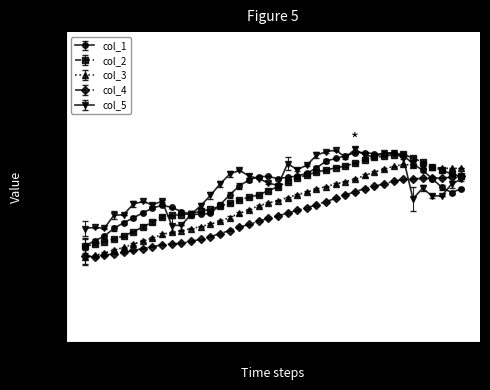

How many col_4 values are between 0 and 1?

40